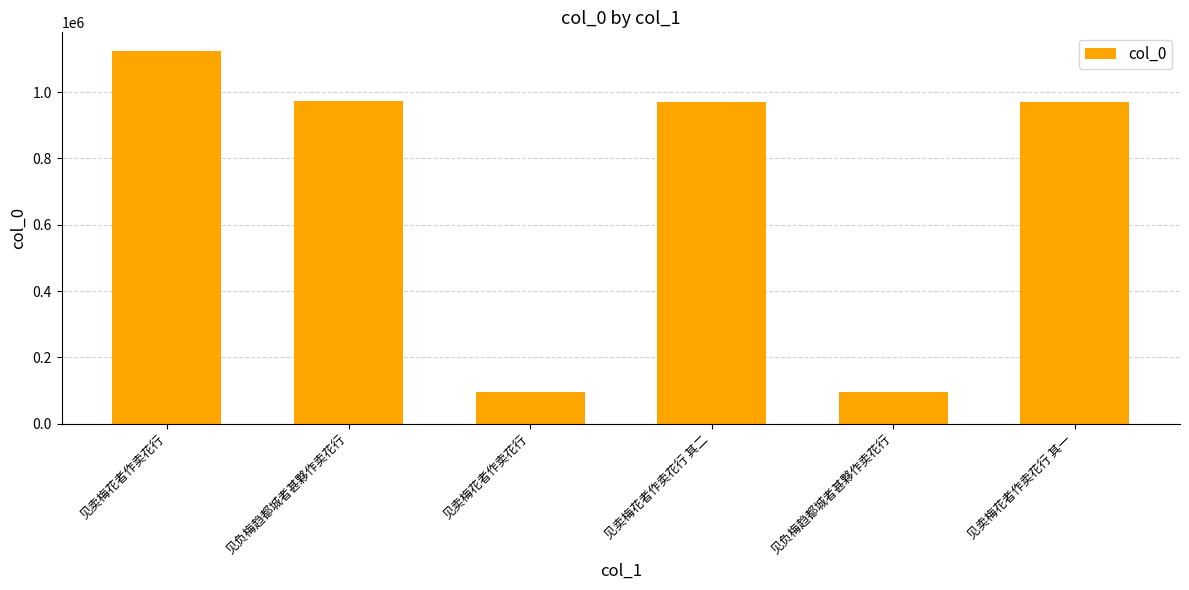

Are the bars horizontal?

No